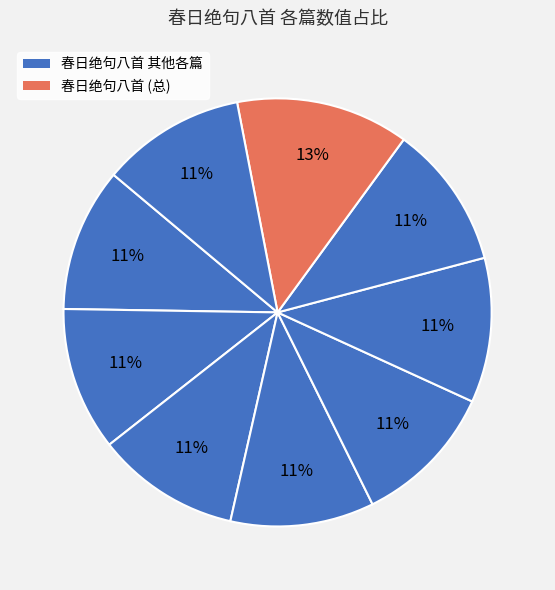

Count the number of slices in the pie.

9